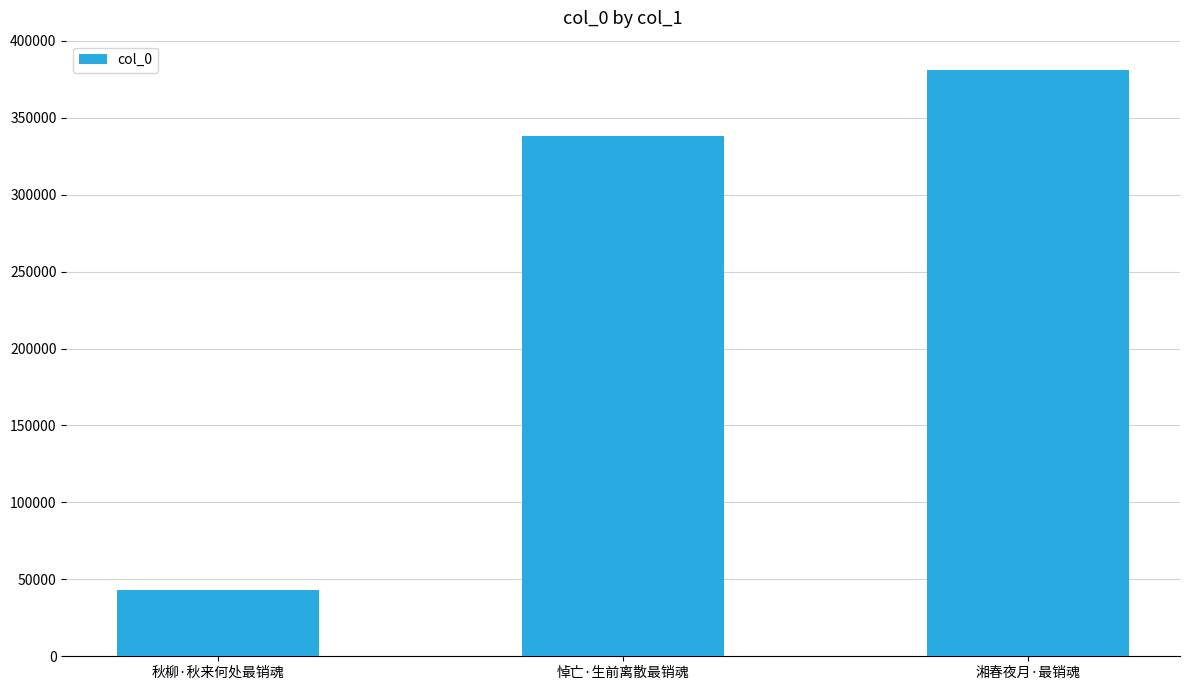

What is the change in value from 秋柳·秋来何处最销魂 to 悼亡·生前离散最销魂?

+294996